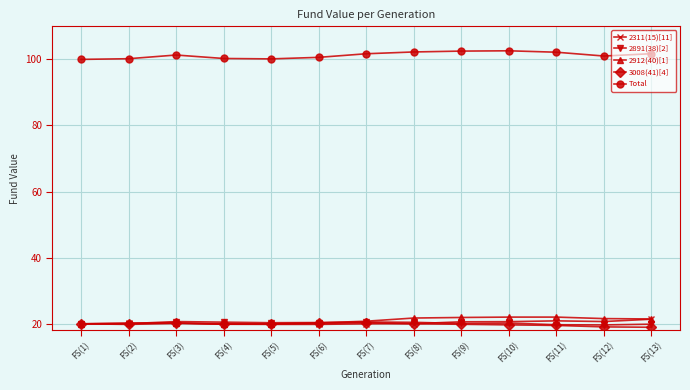

At how many categories does at least one series exceed 61?

13